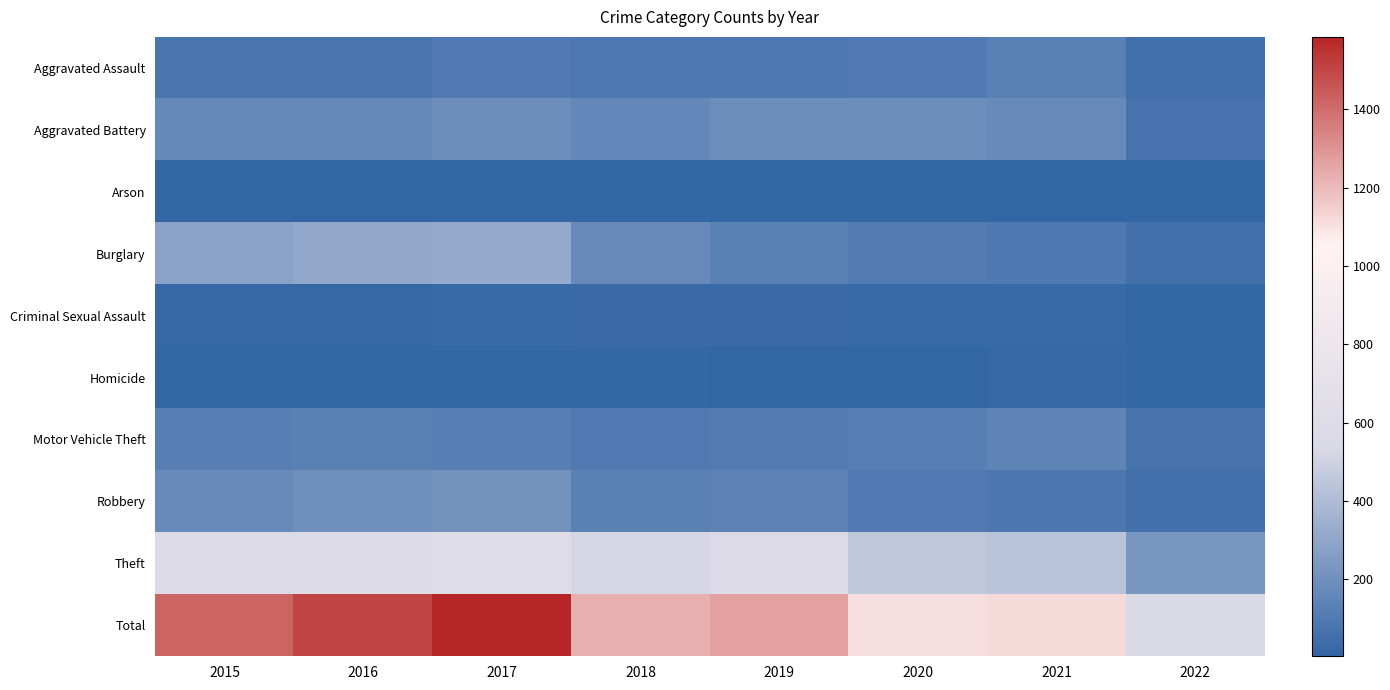

Count the number of categories in the chart.

8